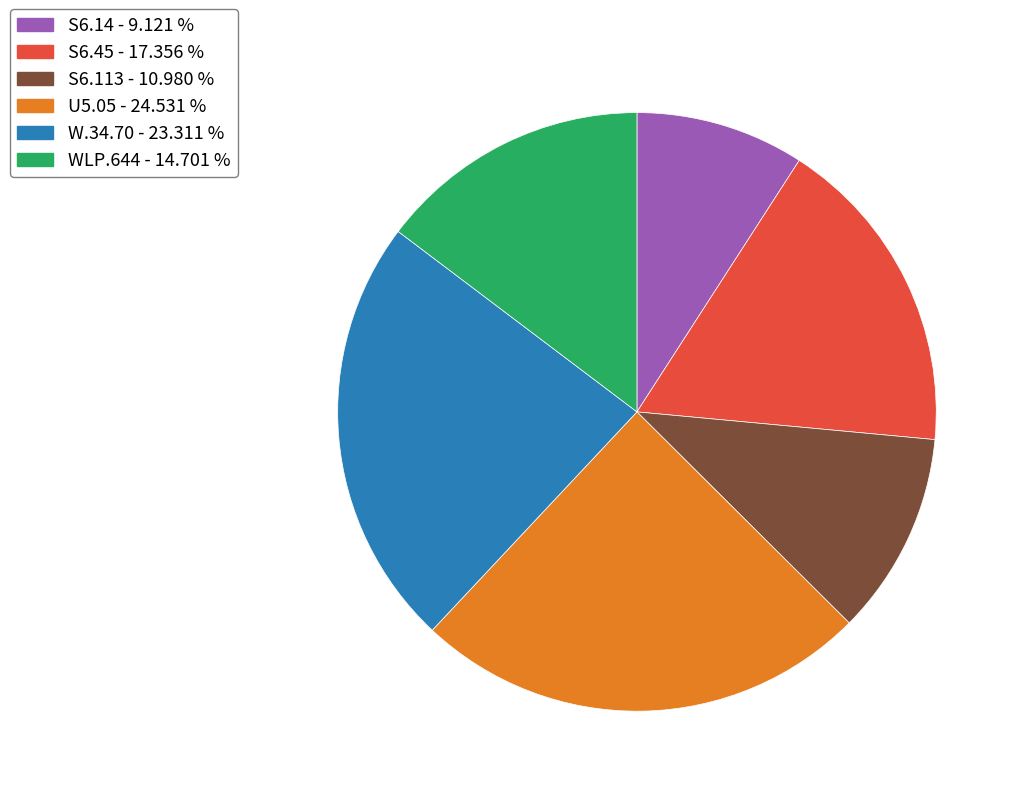

Do S6.113 - 10.980 % and S6.14 - 9.121 % together represent more than half of the pie?

No